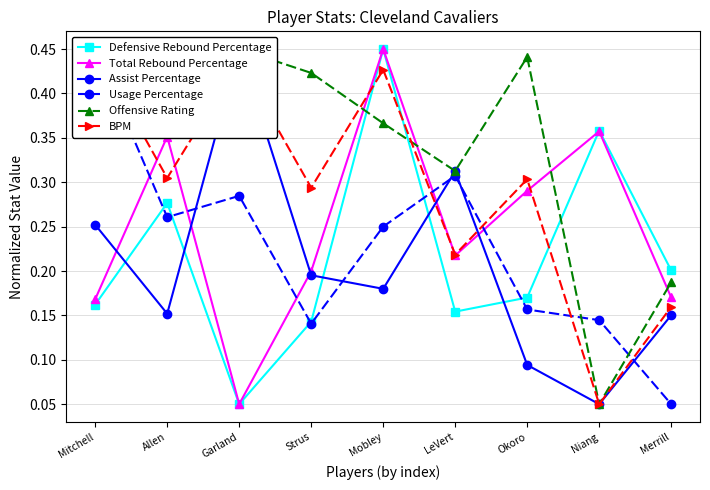

True or false: Assist Percentage and BPM intersect in this chart.

True